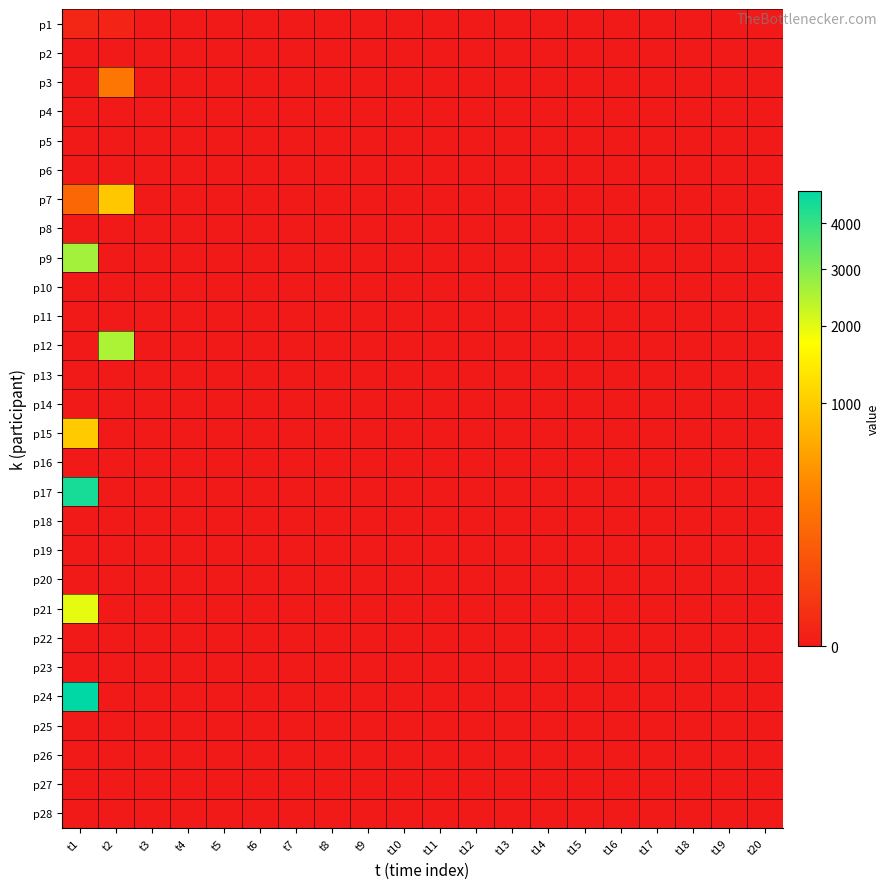

Reading left to right, what are all the values shown in this chart?

p1: t1=2	t2=1	t3=0	t4=0	t5=0	t6=0	t7=0	t8=0	t9=0	t10=0	t11=0	t12=0	t13=0	t14=0	t15=0	t16=0	t17=0	t18=0	t19=0	t20=0
p2: t1=0	t2=0	t3=0	t4=0	t5=0	t6=0	t7=0	t8=0	t9=0	t10=0	t11=0	t12=0	t13=0	t14=0	t15=0	t16=0	t17=0	t18=0	t19=0	t20=0
p3: t1=0	t2=236	t3=0	t4=0	t5=0	t6=0	t7=0	t8=0	t9=0	t10=0	t11=0	t12=0	t13=0	t14=0	t15=0	t16=0	t17=0	t18=0	t19=0	t20=0
p4: t1=0	t2=0	t3=0	t4=0	t5=0	t6=0	t7=0	t8=0	t9=0	t10=0	t11=0	t12=0	t13=0	t14=0	t15=0	t16=0	t17=0	t18=0	t19=0	t20=0
p5: t1=0	t2=0	t3=0	t4=0	t5=0	t6=0	t7=0	t8=0	t9=0	t10=0	t11=0	t12=0	t13=0	t14=0	t15=0	t16=0	t17=0	t18=0	t19=0	t20=0
p6: t1=0	t2=0	t3=0	t4=0	t5=0	t6=0	t7=0	t8=0	t9=0	t10=0	t11=0	t12=0	t13=0	t14=0	t15=0	t16=0	t17=0	t18=0	t19=0	t20=0
p7: t1=162	t2=940	t3=0	t4=0	t5=0	t6=0	t7=0	t8=0	t9=0	t10=0	t11=0	t12=0	t13=0	t14=0	t15=0	t16=0	t17=0	t18=0	t19=0	t20=0
p8: t1=0	t2=0	t3=0	t4=0	t5=0	t6=0	t7=0	t8=0	t9=0	t10=0	t11=0	t12=0	t13=0	t14=0	t15=0	t16=0	t17=0	t18=0	t19=0	t20=0
p9: t1=2629	t2=0	t3=0	t4=0	t5=0	t6=0	t7=0	t8=0	t9=0	t10=0	t11=0	t12=0	t13=0	t14=0	t15=0	t16=0	t17=0	t18=0	t19=0	t20=0
p10: t1=0	t2=0	t3=0	t4=0	t5=0	t6=0	t7=0	t8=0	t9=0	t10=0	t11=0	t12=0	t13=0	t14=0	t15=0	t16=0	t17=0	t18=0	t19=0	t20=0
p11: t1=0	t2=0	t3=0	t4=0	t5=0	t6=0	t7=0	t8=0	t9=0	t10=0	t11=0	t12=0	t13=0	t14=0	t15=0	t16=0	t17=0	t18=0	t19=0	t20=0
p12: t1=0	t2=2534	t3=0	t4=0	t5=0	t6=0	t7=0	t8=0	t9=0	t10=0	t11=0	t12=0	t13=0	t14=0	t15=0	t16=0	t17=0	t18=0	t19=0	t20=0
p13: t1=0	t2=0	t3=0	t4=0	t5=0	t6=0	t7=0	t8=0	t9=0	t10=0	t11=0	t12=0	t13=0	t14=0	t15=0	t16=0	t17=0	t18=0	t19=0	t20=0
p14: t1=0	t2=0	t3=0	t4=0	t5=0	t6=0	t7=0	t8=0	t9=0	t10=0	t11=0	t12=0	t13=0	t14=0	t15=0	t16=0	t17=0	t18=0	t19=0	t20=0
p15: t1=979	t2=0	t3=0	t4=0	t5=0	t6=0	t7=0	t8=0	t9=0	t10=0	t11=0	t12=0	t13=0	t14=0	t15=0	t16=0	t17=0	t18=0	t19=0	t20=0
p16: t1=0	t2=0	t3=0	t4=0	t5=0	t6=0	t7=0	t8=0	t9=0	t10=0	t11=0	t12=0	t13=0	t14=0	t15=0	t16=0	t17=0	t18=0	t19=0	t20=0
p17: t1=4448	t2=0	t3=0	t4=0	t5=0	t6=0	t7=0	t8=0	t9=0	t10=0	t11=0	t12=0	t13=0	t14=0	t15=0	t16=0	t17=0	t18=0	t19=0	t20=0
p18: t1=0	t2=0	t3=0	t4=0	t5=0	t6=0	t7=0	t8=0	t9=0	t10=0	t11=0	t12=0	t13=0	t14=0	t15=0	t16=0	t17=0	t18=0	t19=0	t20=0
p19: t1=0	t2=0	t3=0	t4=0	t5=0	t6=0	t7=0	t8=0	t9=0	t10=0	t11=0	t12=0	t13=0	t14=0	t15=0	t16=0	t17=0	t18=0	t19=0	t20=0
p20: t1=0	t2=0	t3=0	t4=0	t5=0	t6=0	t7=0	t8=0	t9=0	t10=0	t11=0	t12=0	t13=0	t14=0	t15=0	t16=0	t17=0	t18=0	t19=0	t20=0
p21: t1=1971	t2=0	t3=0	t4=0	t5=0	t6=0	t7=0	t8=0	t9=0	t10=0	t11=0	t12=0	t13=0	t14=0	t15=0	t16=0	t17=0	t18=0	t19=0	t20=0
p22: t1=0	t2=0	t3=0	t4=0	t5=0	t6=0	t7=0	t8=0	t9=0	t10=0	t11=0	t12=0	t13=0	t14=0	t15=0	t16=0	t17=0	t18=0	t19=0	t20=0
p23: t1=0	t2=0	t3=0	t4=0	t5=0	t6=0	t7=0	t8=0	t9=0	t10=0	t11=0	t12=0	t13=0	t14=0	t15=0	t16=0	t17=0	t18=0	t19=0	t20=0
p24: t1=4809	t2=0	t3=0	t4=0	t5=0	t6=0	t7=0	t8=0	t9=0	t10=0	t11=0	t12=0	t13=0	t14=0	t15=0	t16=0	t17=0	t18=0	t19=0	t20=0
p25: t1=0	t2=0	t3=0	t4=0	t5=0	t6=0	t7=0	t8=0	t9=0	t10=0	t11=0	t12=0	t13=0	t14=0	t15=0	t16=0	t17=0	t18=0	t19=0	t20=0
p26: t1=0	t2=0	t3=0	t4=0	t5=0	t6=0	t7=0	t8=0	t9=0	t10=0	t11=0	t12=0	t13=0	t14=0	t15=0	t16=0	t17=0	t18=0	t19=0	t20=0
p27: t1=0	t2=0	t3=0	t4=0	t5=0	t6=0	t7=0	t8=0	t9=0	t10=0	t11=0	t12=0	t13=0	t14=0	t15=0	t16=0	t17=0	t18=0	t19=0	t20=0
p28: t1=0	t2=0	t3=0	t4=0	t5=0	t6=0	t7=0	t8=0	t9=0	t10=0	t11=0	t12=0	t13=0	t14=0	t15=0	t16=0	t17=0	t18=0	t19=0	t20=0